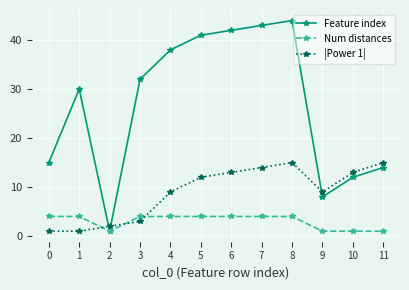

What is the average value of the Feature index series?

27